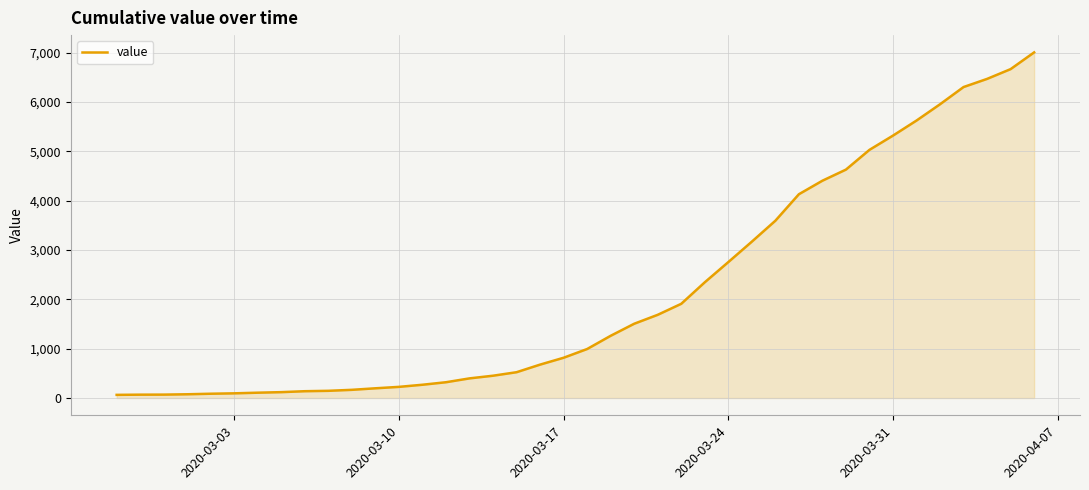

What is the smallest value displayed?

64